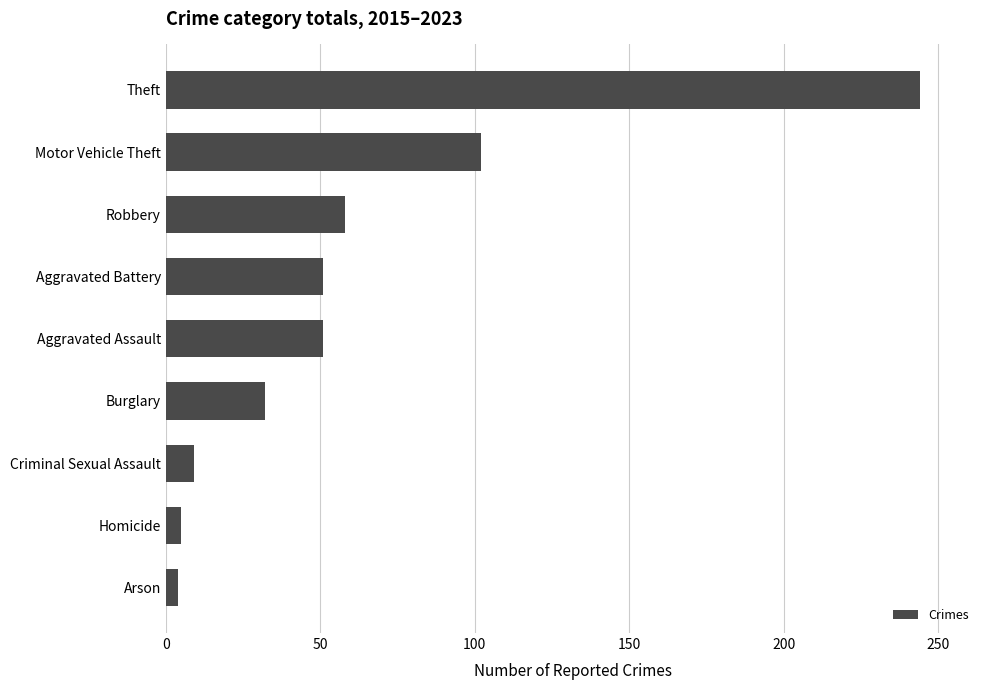

What is the sum of all values?

556